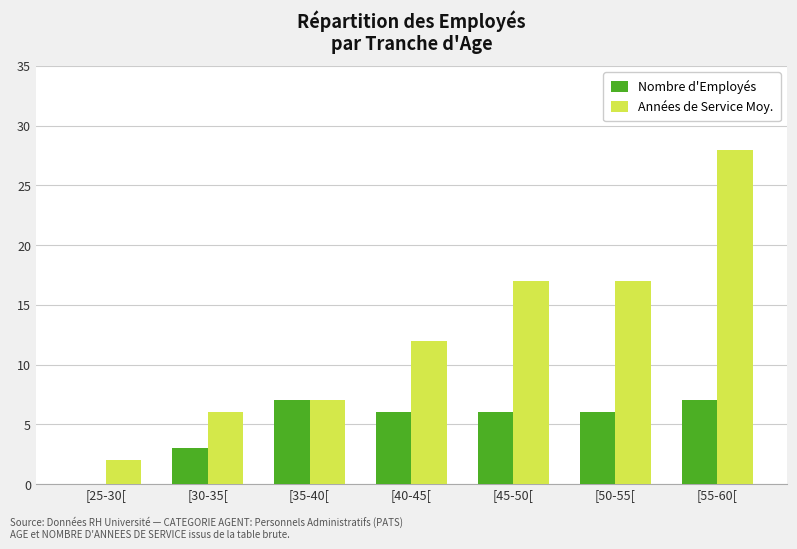

Between [40-45[ and [55-60[, which series saw the biggest shift?

Années de Service Moy.